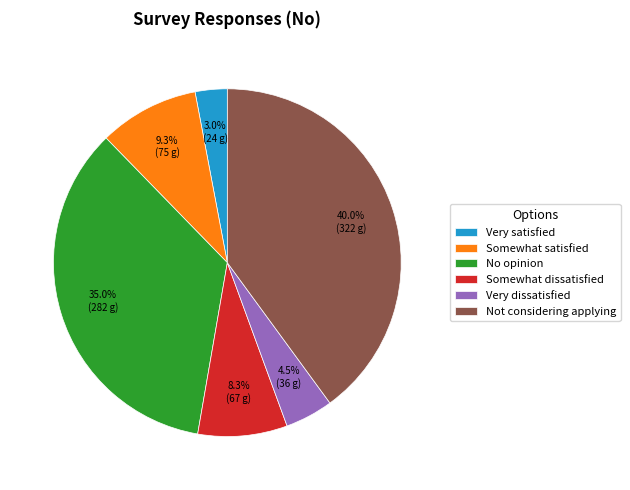

Which has a higher value, No opinion or Very satisfied?

No opinion